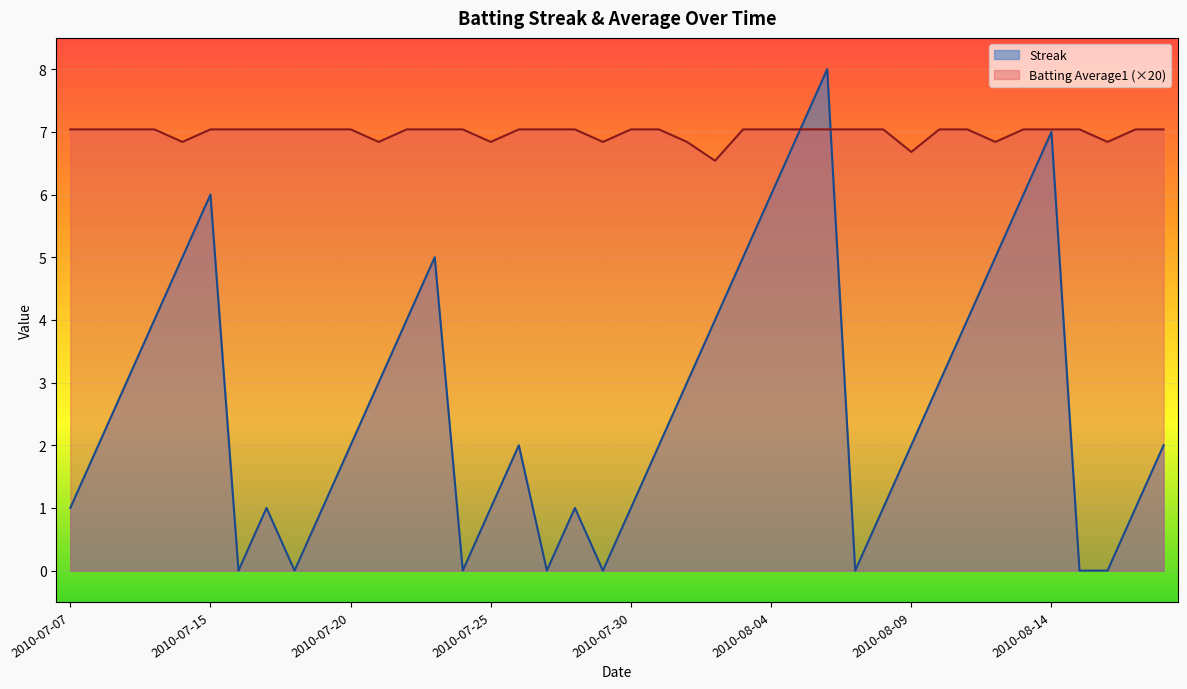

True or false: Streak has a value of 6.0 at 2010-08-13.

True